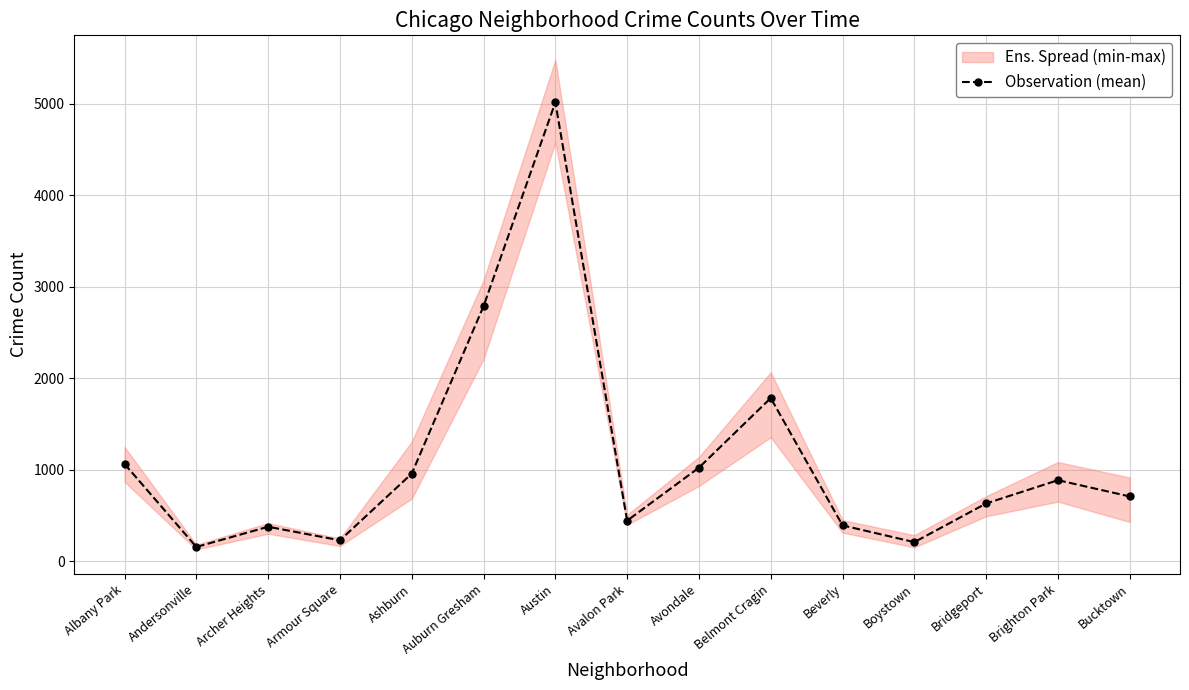

What is the greatest value displayed?

5015.8